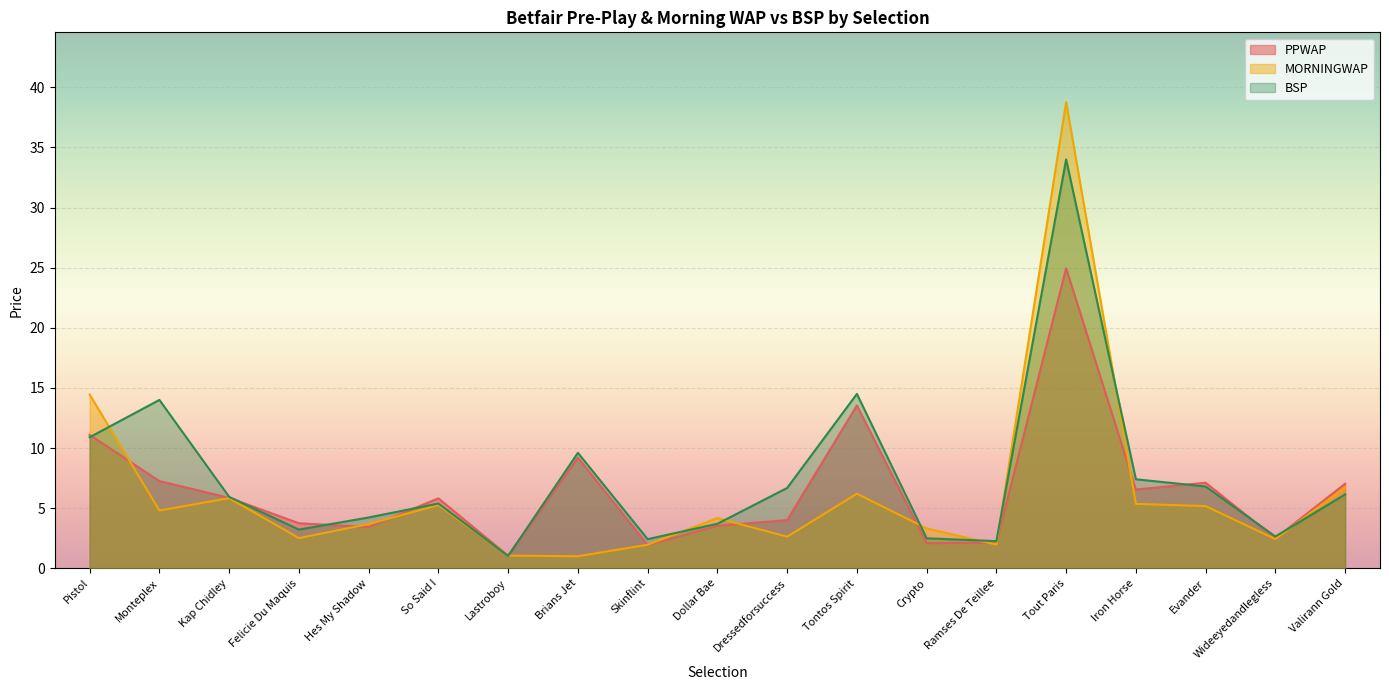

Rank the series by their average value, from lowest to highest.

MORNINGWAP, PPWAP, BSP